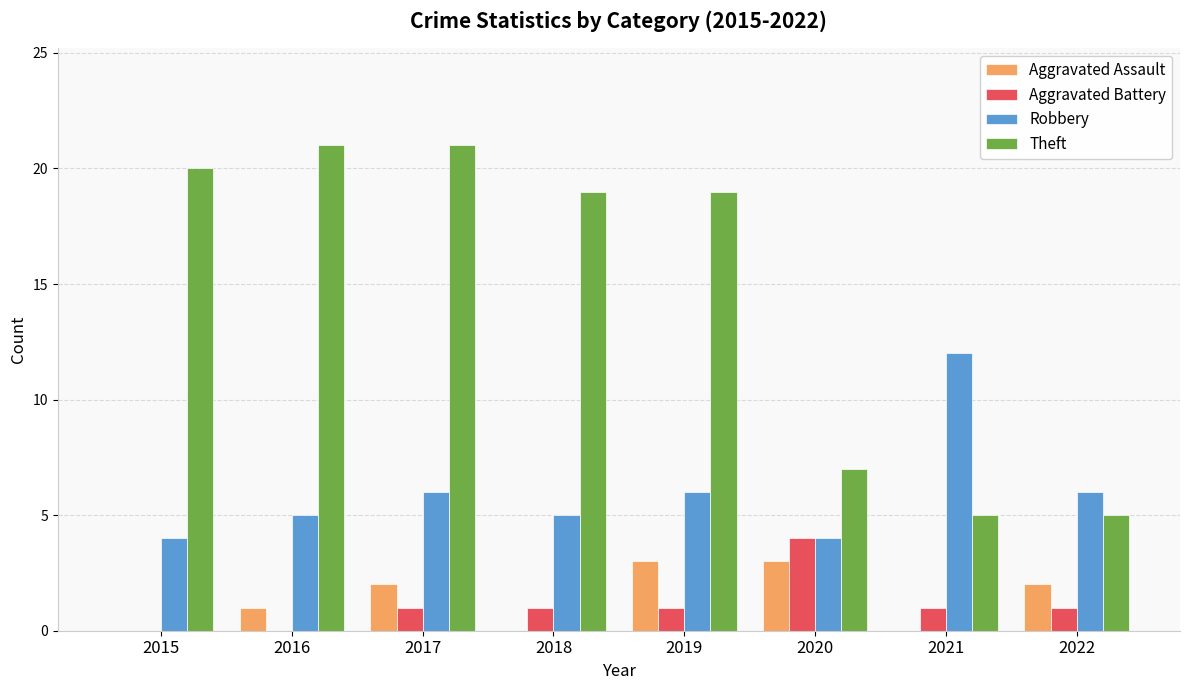

Between 2018 and 2022, which series saw the biggest shift?

Theft